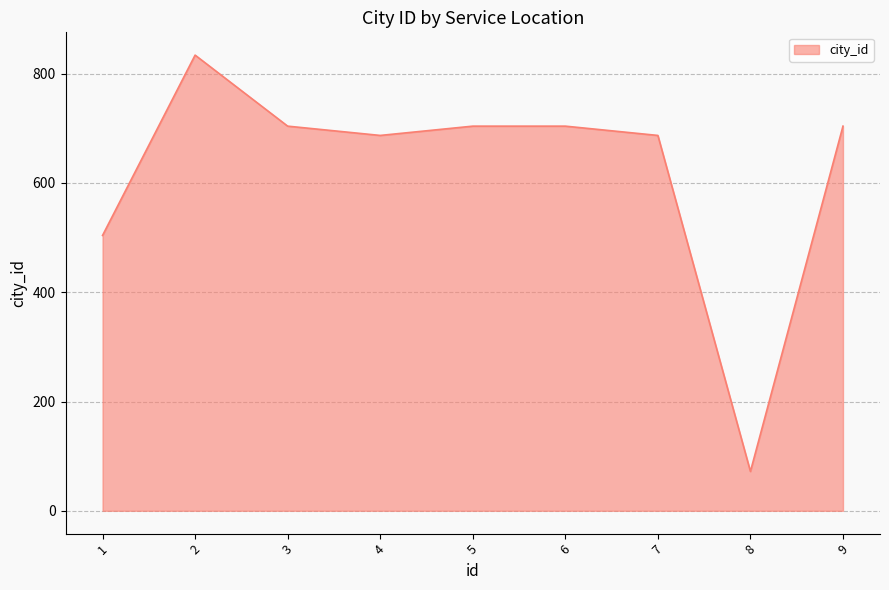

Between 1 and 6, which is larger?

6